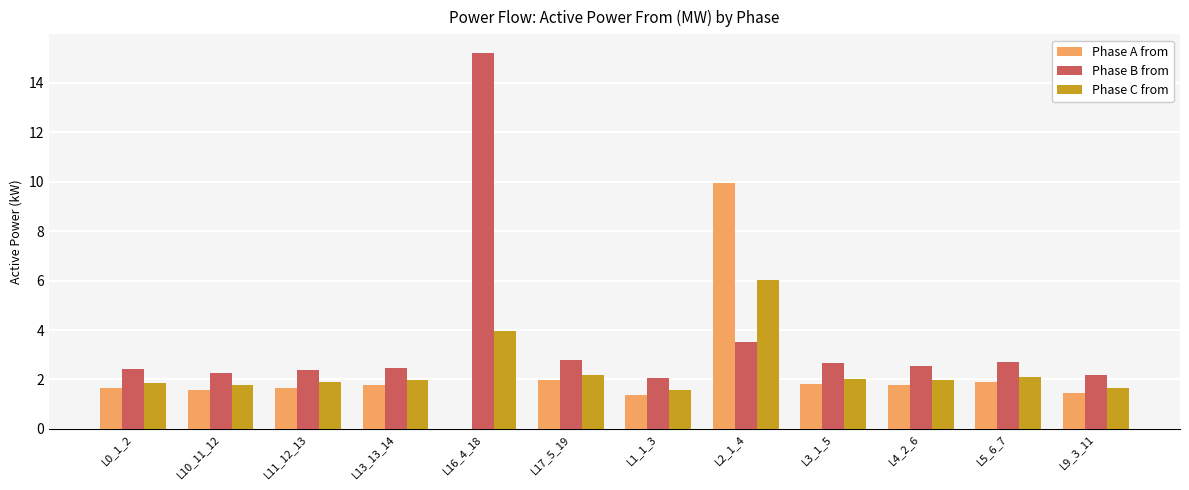

The Phase C from series shows 6.0 at L2_1_4. True or false?

True